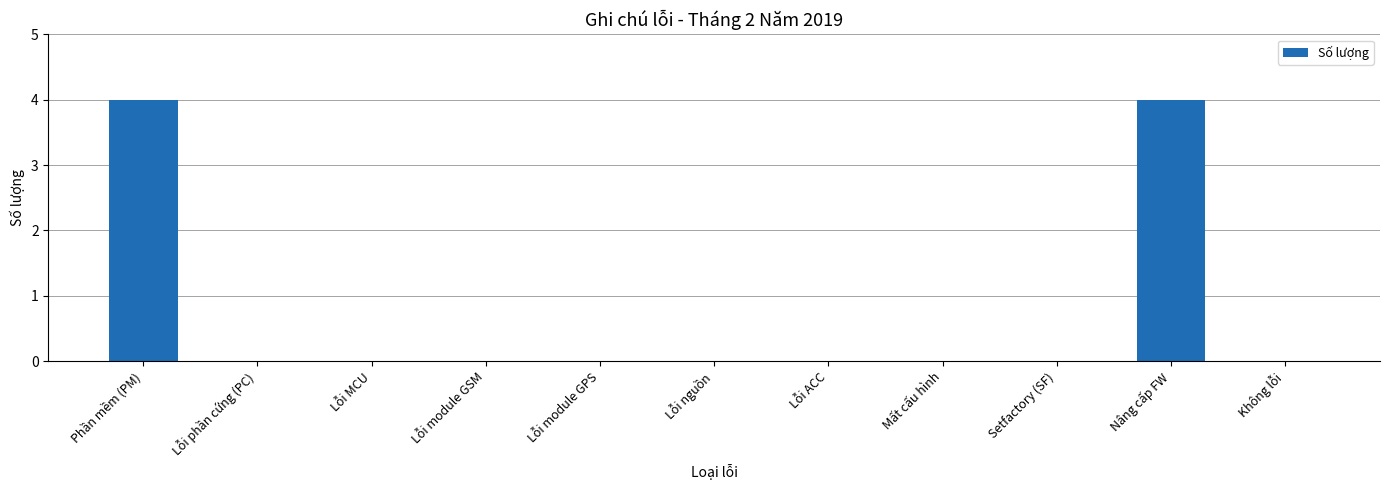

What is the sum of the values at Lỗi MCU and Nâng cấp FW?

4